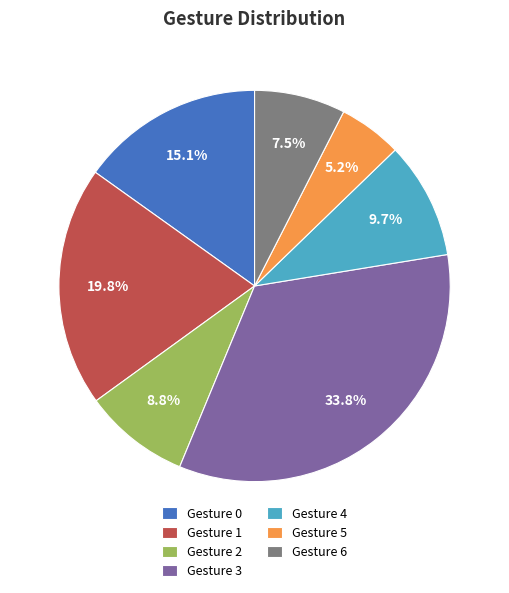

What portion of the pie excludes Gesture 4?

90.3%